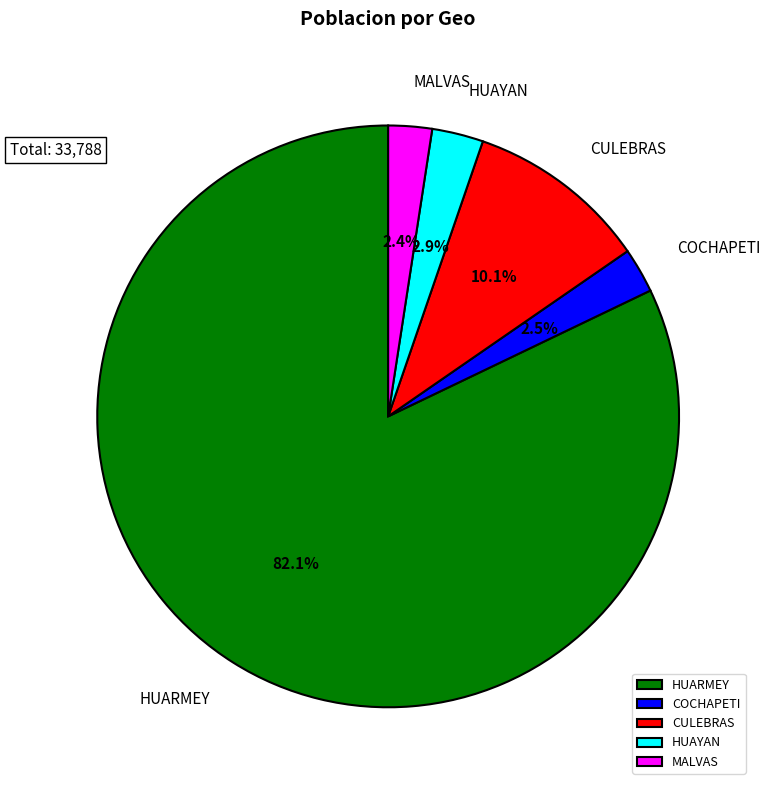

To the nearest percent, what portion does HUARMEY represent?

82%